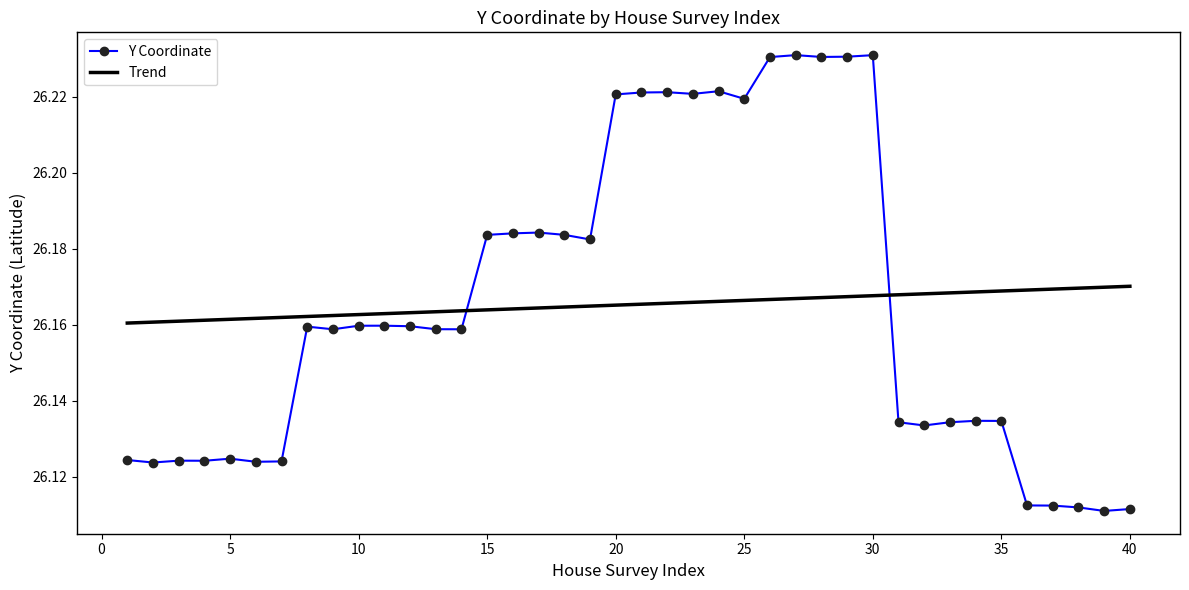

After their last crossing, which series has the higher values: Trend or Y Coordinate?

Trend